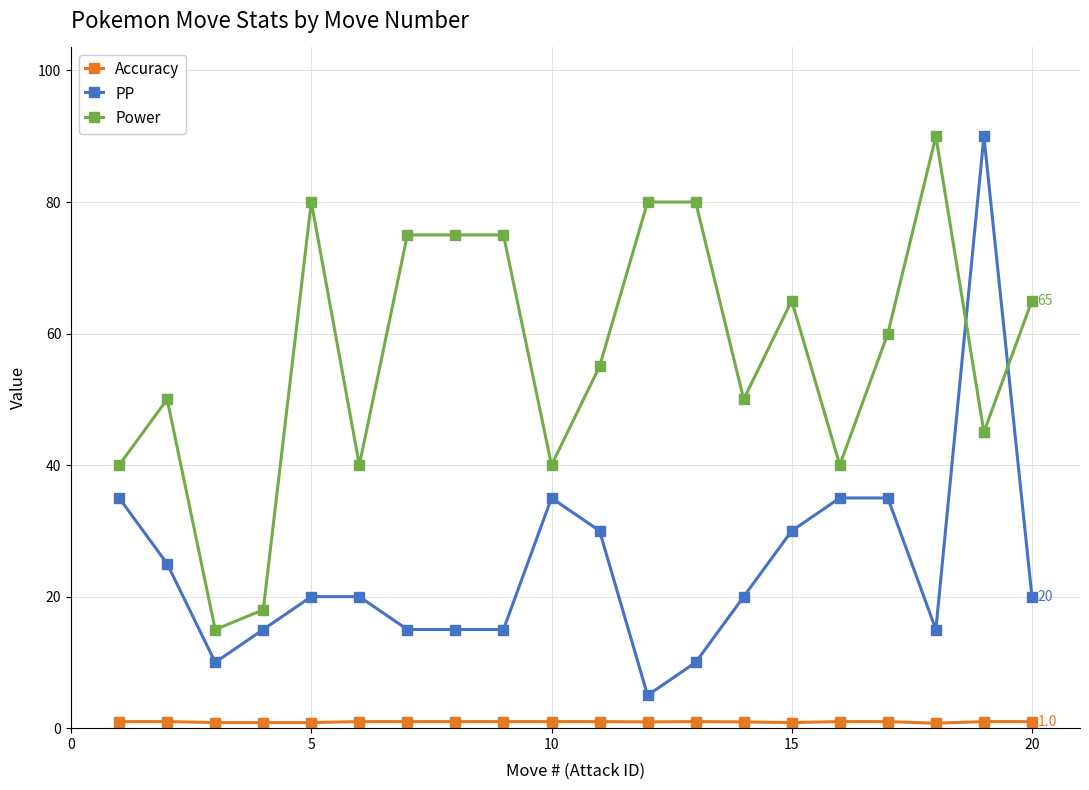

Which series has the largest range (max minus min)?

PP